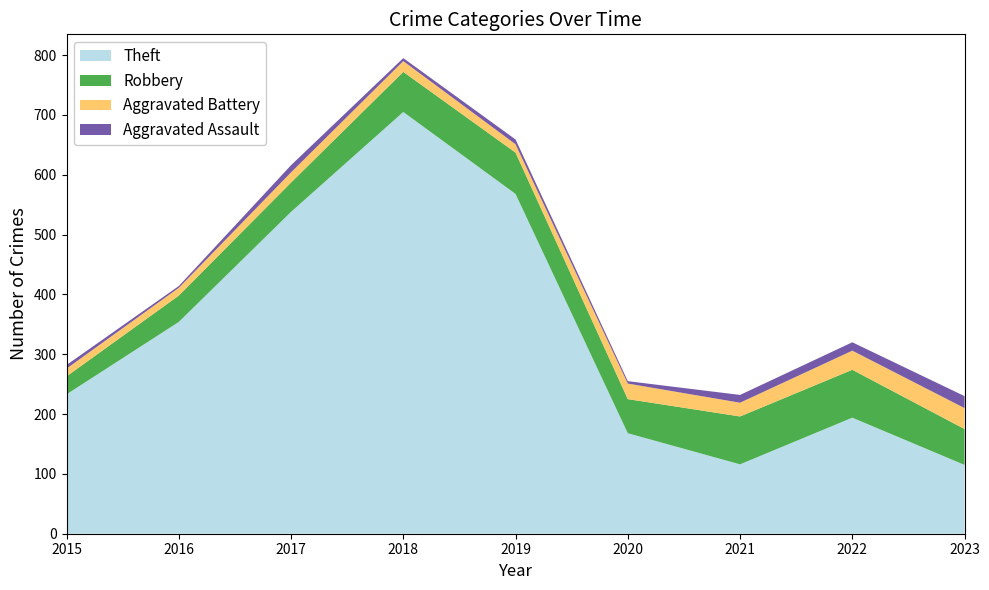

Reading left to right, extract all data points from this chart.

Theft: 2015=233	2016=354	2017=538	2018=705	2019=568	2020=168	2021=116	2022=194	2023=115
Robbery: 2015=30	2016=44	2017=49	2018=67	2019=69	2020=57	2021=80	2022=80	2023=60
Aggravated Battery: 2015=13	2016=13	2017=17	2018=18	2019=14	2020=26	2021=23	2022=32	2023=35
Aggravated Assault: 2015=6	2016=3	2017=12	2018=5	2019=8	2020=4	2021=13	2022=14	2023=20